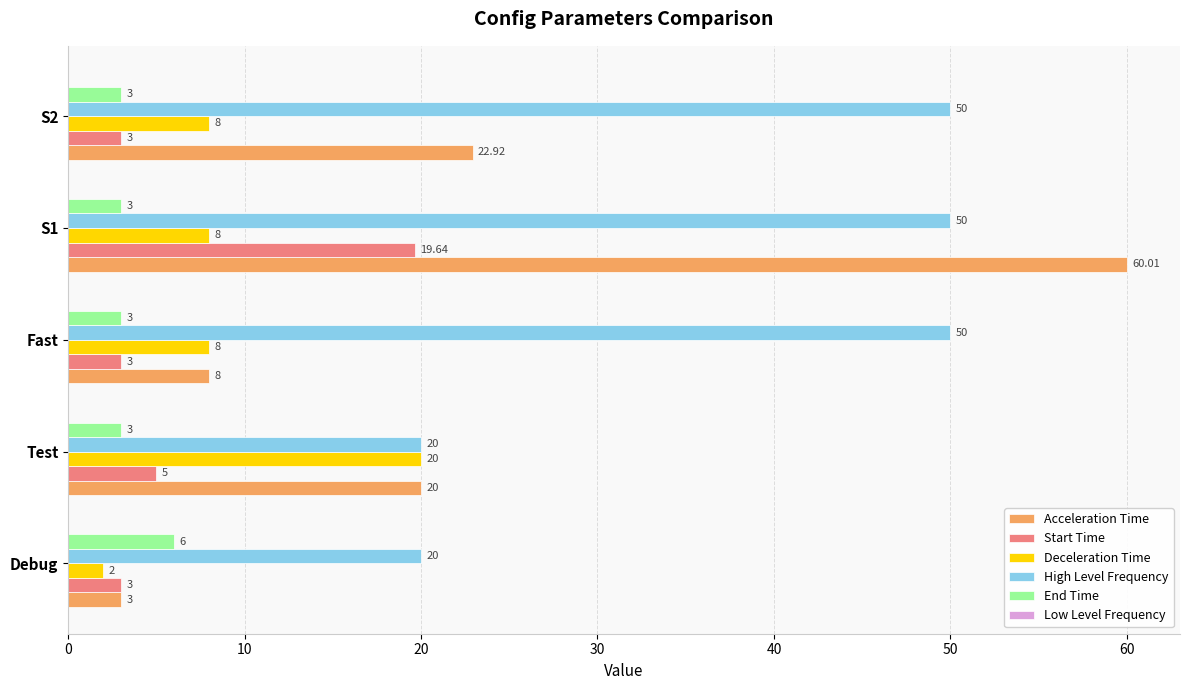

Which series has the largest range (max minus min)?

Acceleration Time